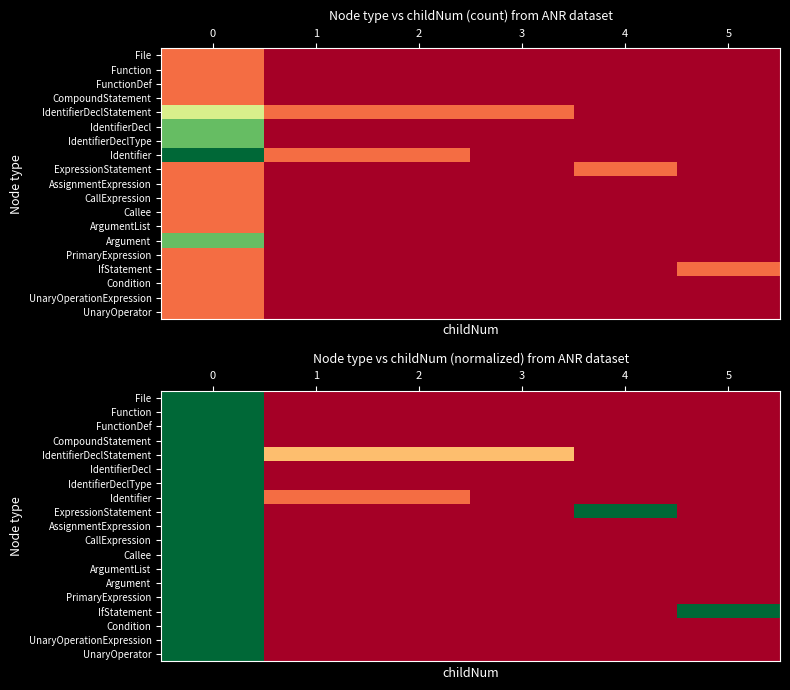

Which series changed the most between 1 and 4?

ExpressionStatement